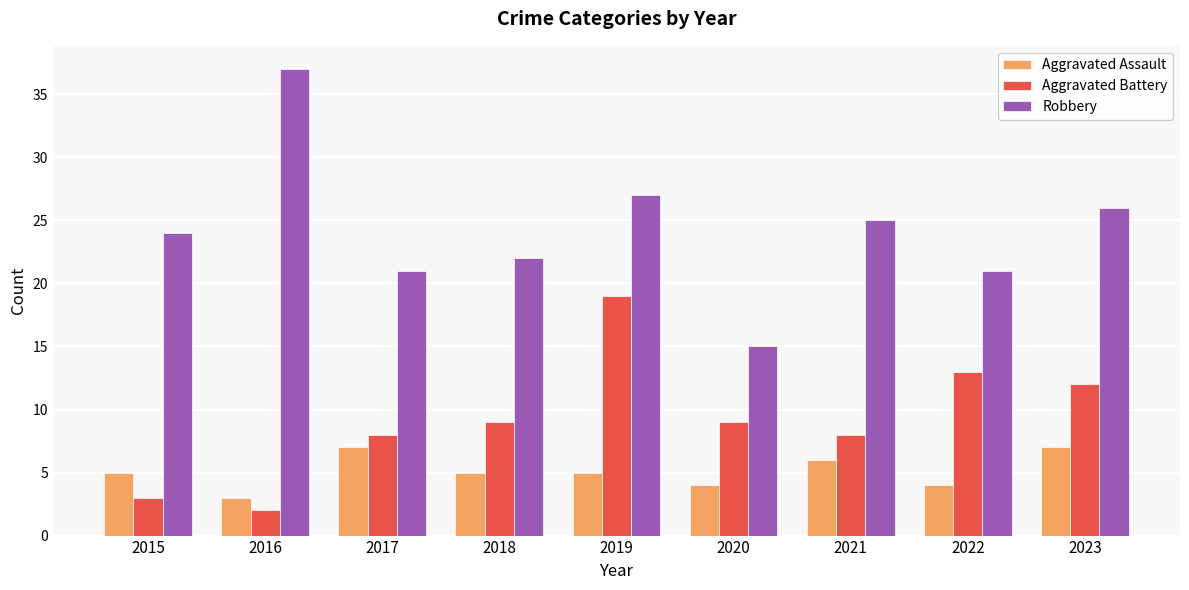

Reading left to right, transcribe all the data shown in this chart.

Aggravated Assault: 2015=5	2016=3	2017=7	2018=5	2019=5	2020=4	2021=6	2022=4	2023=7
Aggravated Battery: 2015=3	2016=2	2017=8	2018=9	2019=19	2020=9	2021=8	2022=13	2023=12
Robbery: 2015=24	2016=37	2017=21	2018=22	2019=27	2020=15	2021=25	2022=21	2023=26